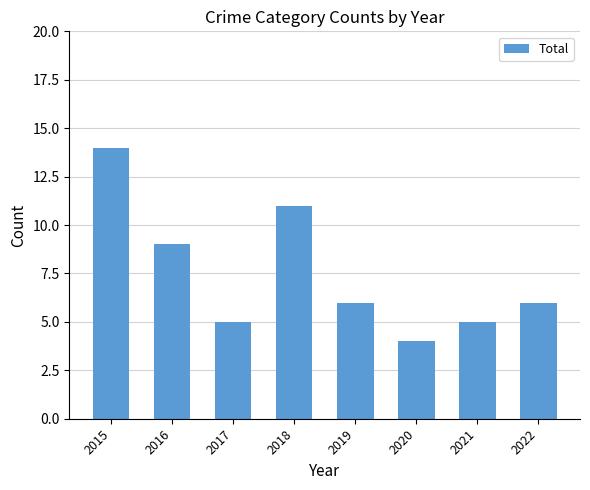

Reading right to left, list all the values displayed in this chart.

6	5	4	6	11	5	9	14